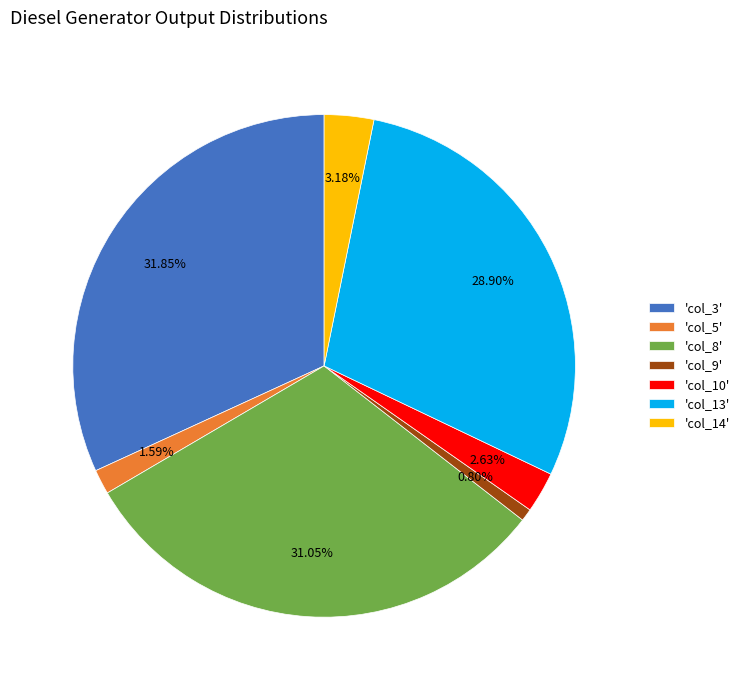

Is 'col_3' the majority of the pie?

No